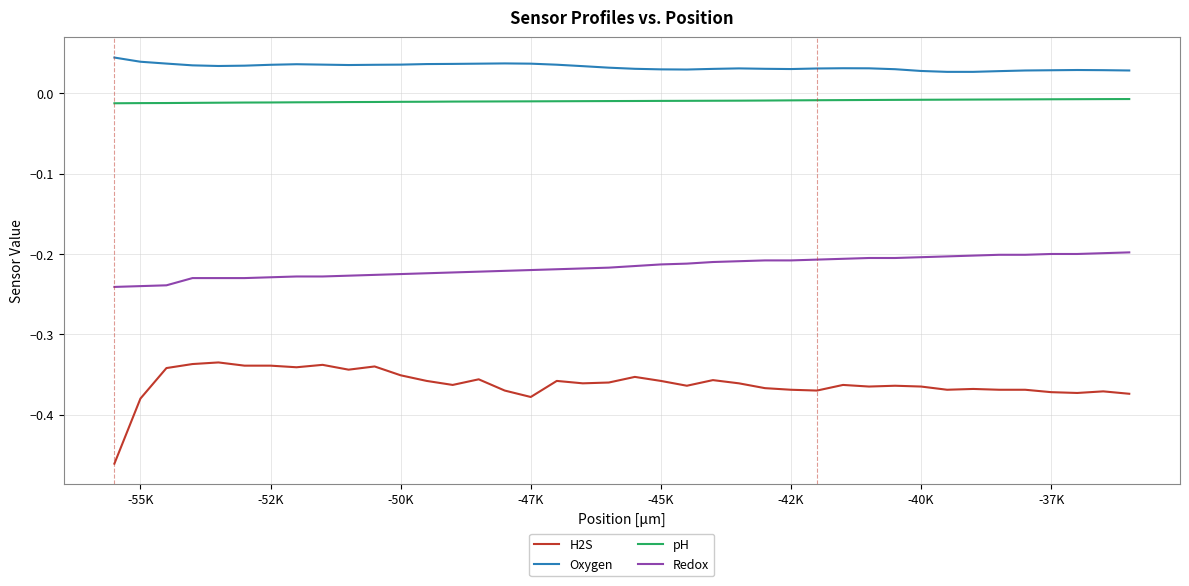

How many lines are shown in the chart?

4